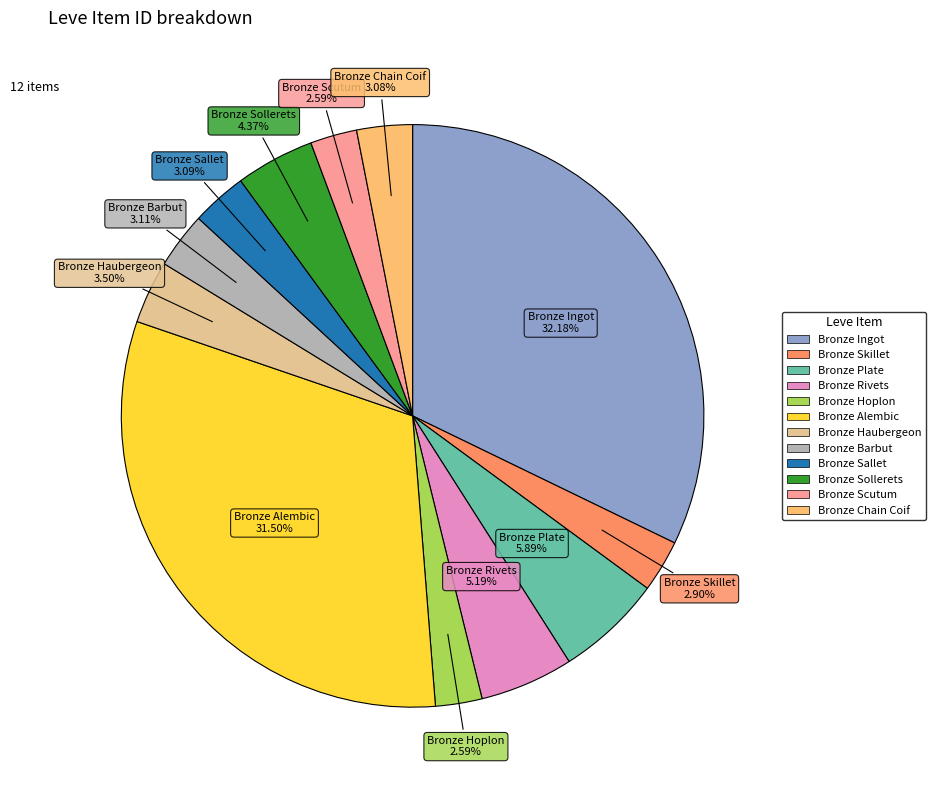

How many segments does this pie chart have?

12